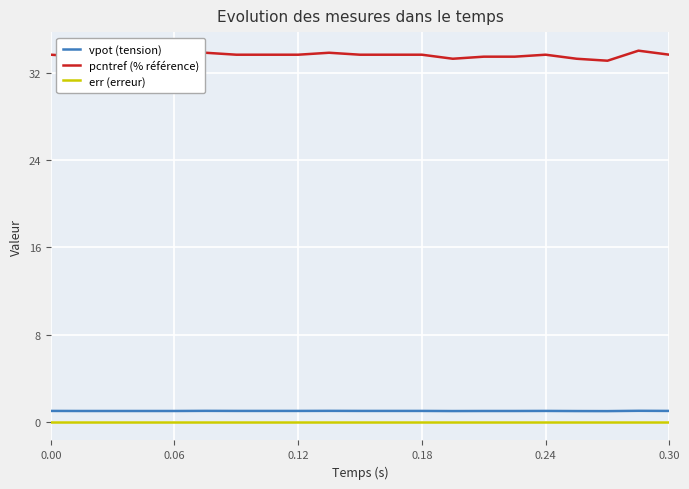

What is the greatest value displayed?

34.0